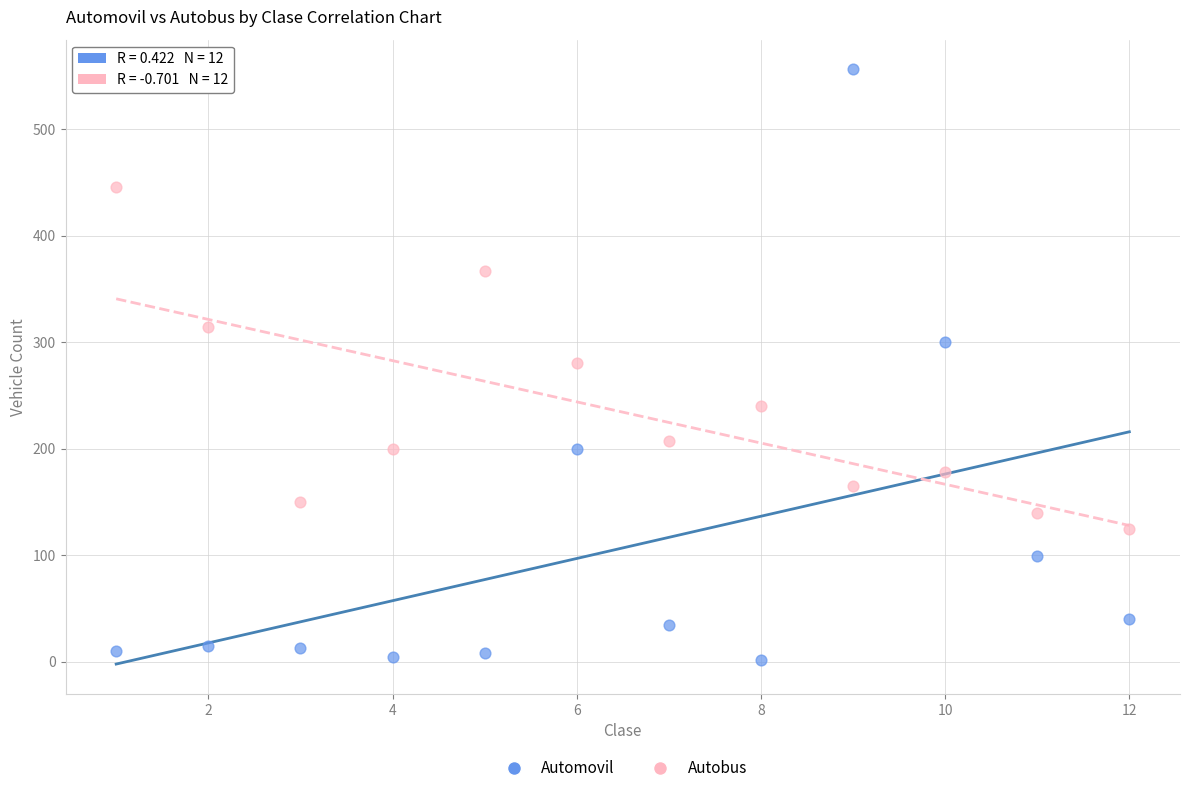

Across all data points, what is the range of X values (max minus min)?

11